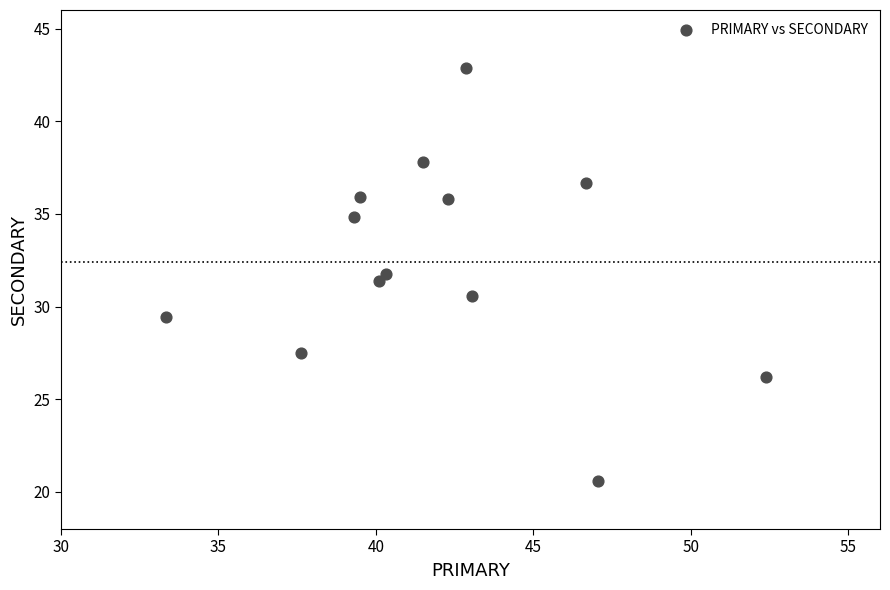

What is the range of X values (max minus min)?

19.0